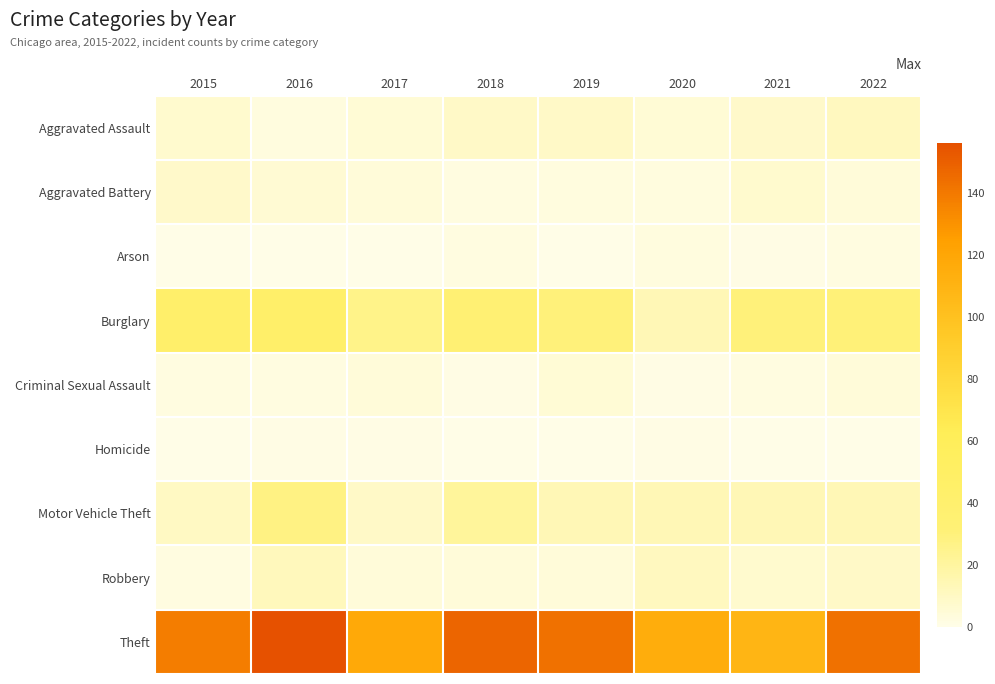

At how many categories does at least one series exceed 52?

8